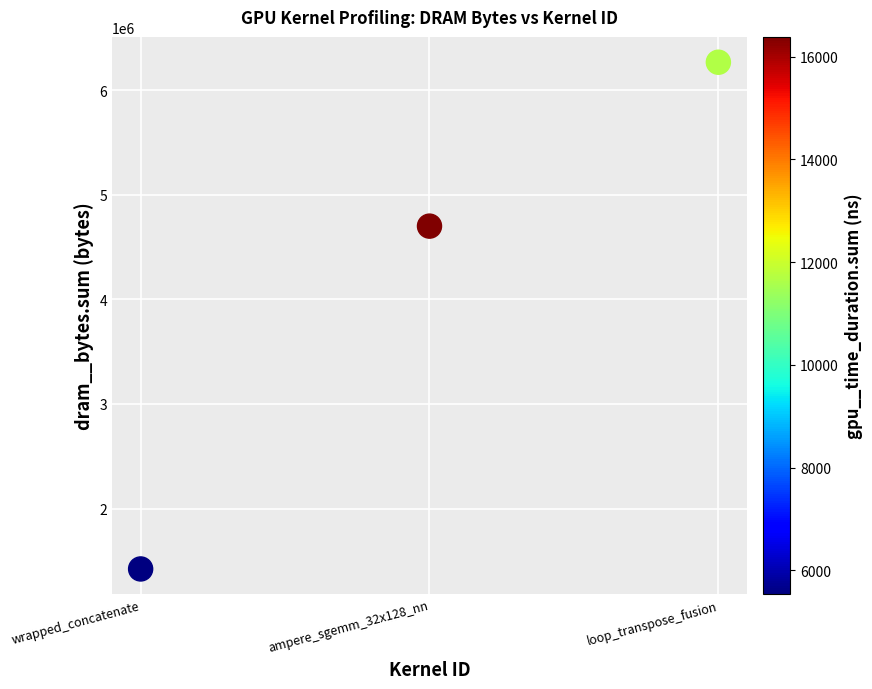

What Y value in the scatter plot is closest to 3845440?

4701056